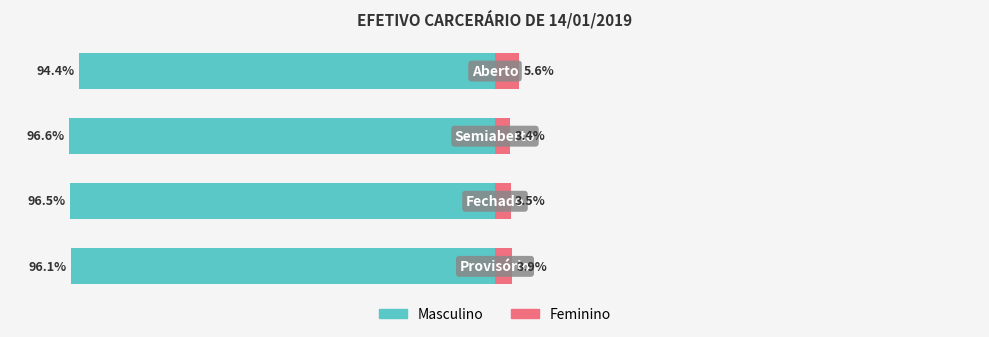

Reading right to left, list all the values displayed in this chart.

Masculino: -94.4	-96.6	-96.5	-96.1
Feminino: 5.6	3.4	3.5	3.9